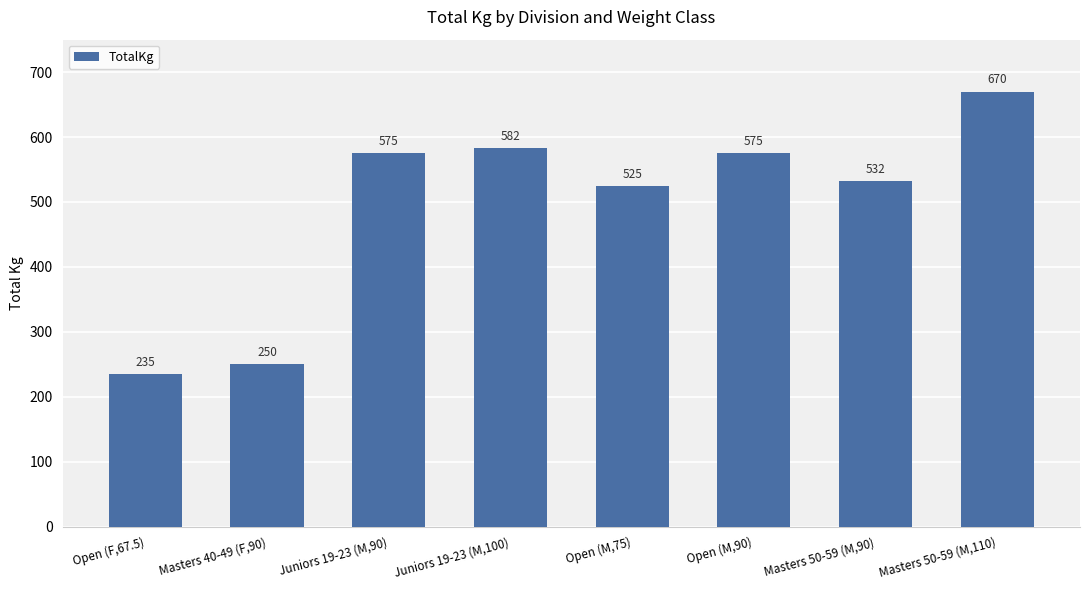

What is the greatest value displayed?

670.0